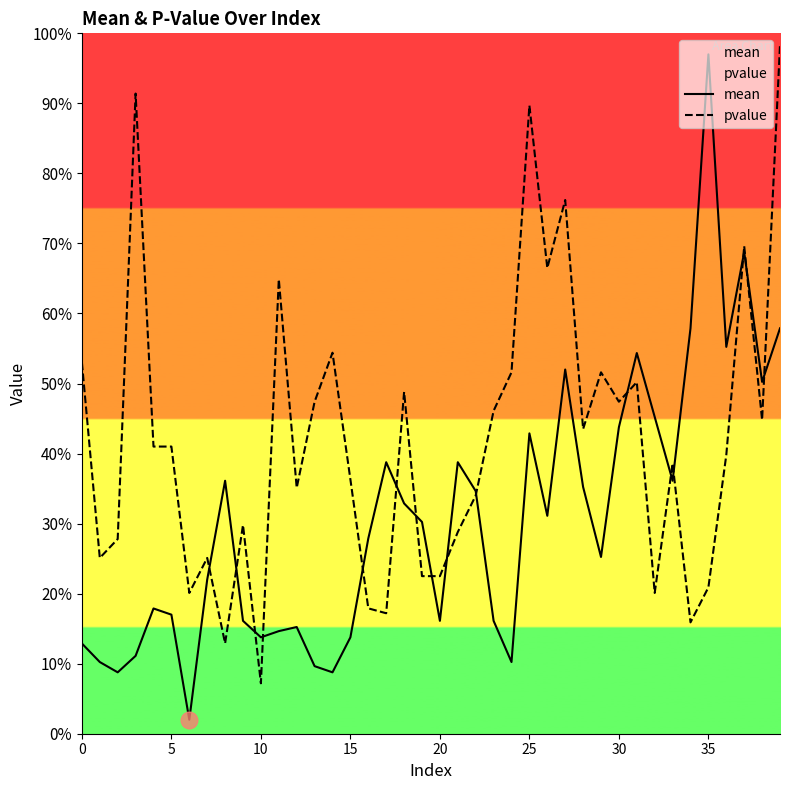

Which has a higher value, 26 or 15?

26